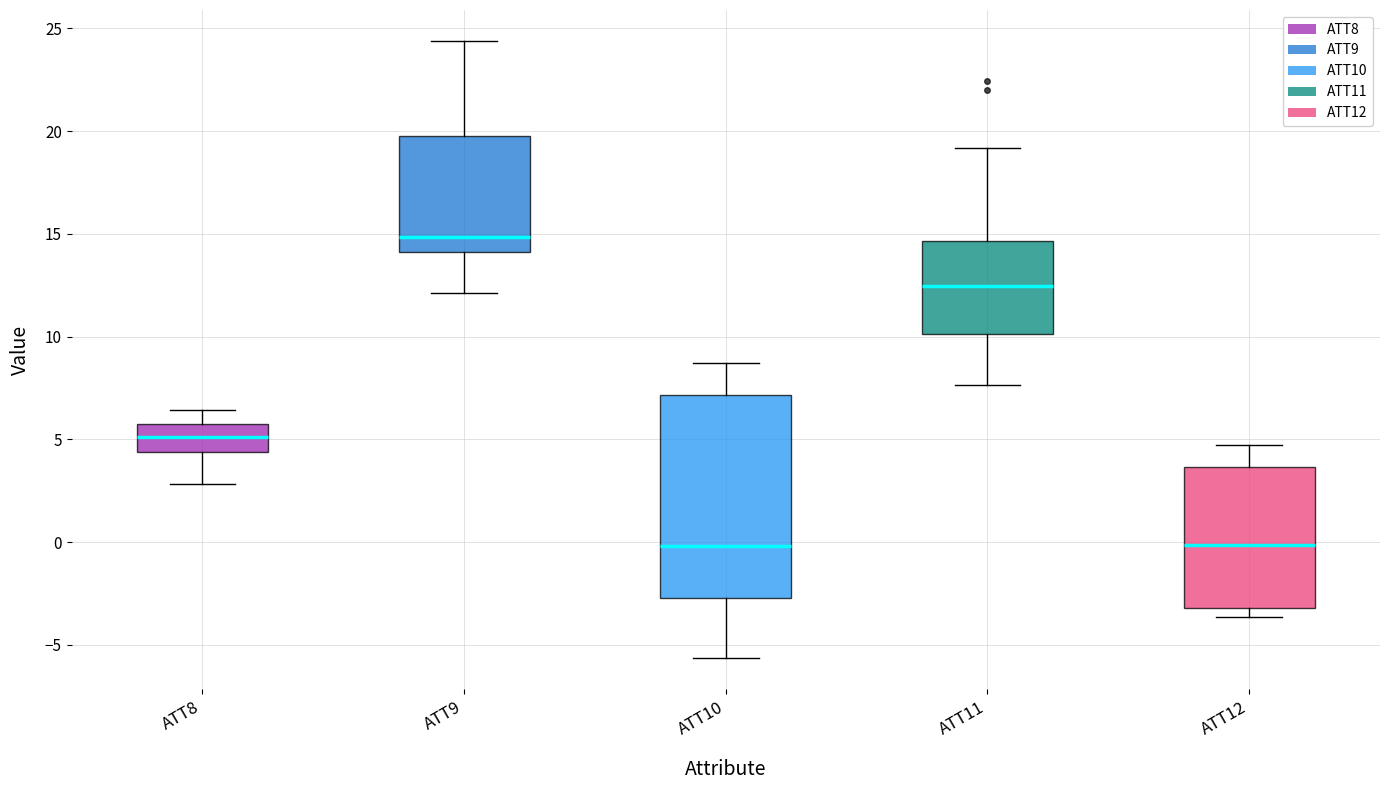

Reading left to right, transcribe this box plot: for each box, give where its median line is, the range the box spans, and where its two whiskers end, as read against the y-axis. The values are not printed on the chart, so give them approximately, as read against the axis.

ATT8: median 5.0, box 4.5 to 6.0, whiskers 3.0 to 6.5
ATT9: median 15.0, box 14.0 to 20.0, whiskers 12.0 to 24.5
ATT10: median 0.0, box -2.5 to 7.0, whiskers -5.5 to 8.5
ATT11: median 12.5, box 10.0 to 14.5, whiskers 7.5 to 19.0
ATT12: median 0.0, box -3.0 to 3.5, whiskers -3.5 to 4.5